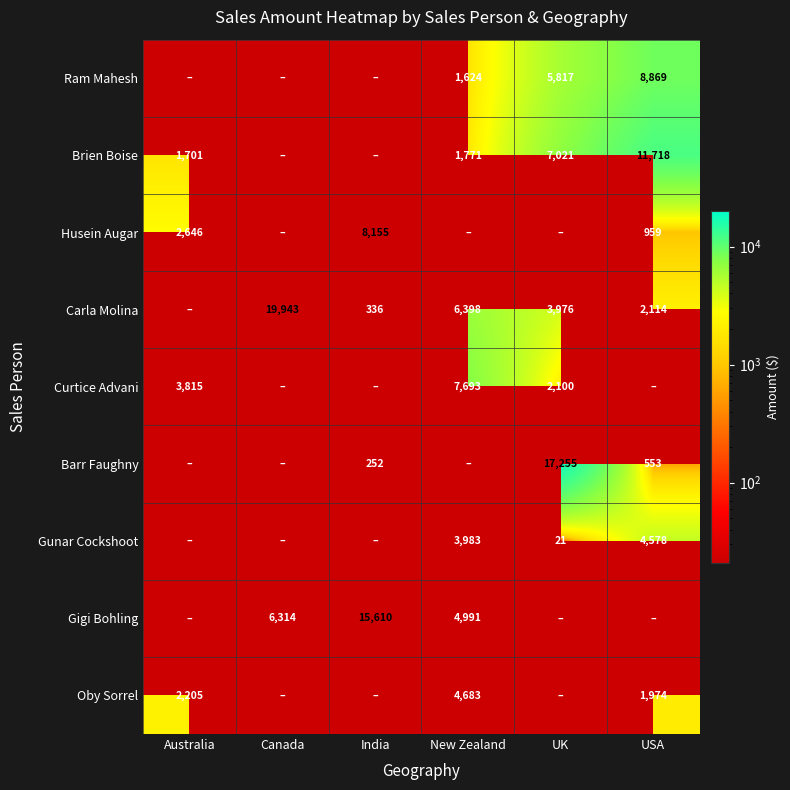

The Carla Molina series shows 97 at India. True or false?

False